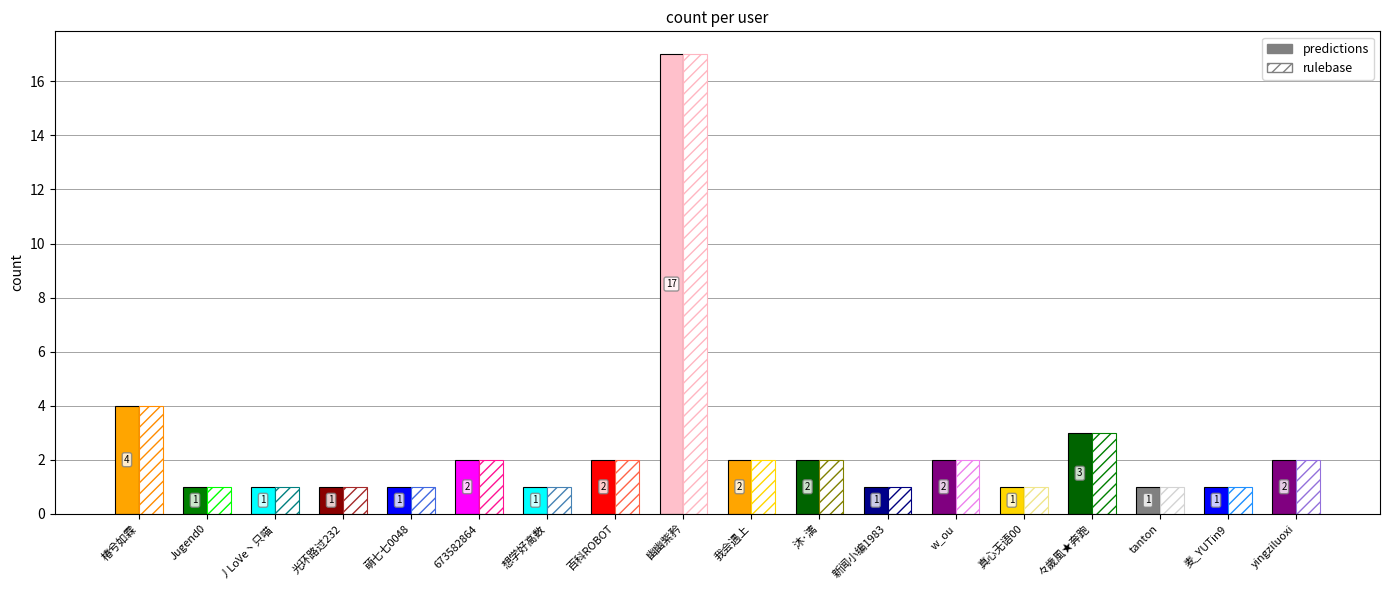

Rank the categories by value from lowest to highest.

Jugend0, 丿LoVe丶只喵, 光环路过232, 萌七七0048, 想学好高数, 新闻小编1983, 真心无语00, tanton, 麦_YUTin9, 673582864, 百科ROBOT, 我会遇上, 沐·漓, w_ou, yingziluoxi, 々歲風★奔跑, 椿兮如霖, 幽幽紫矜